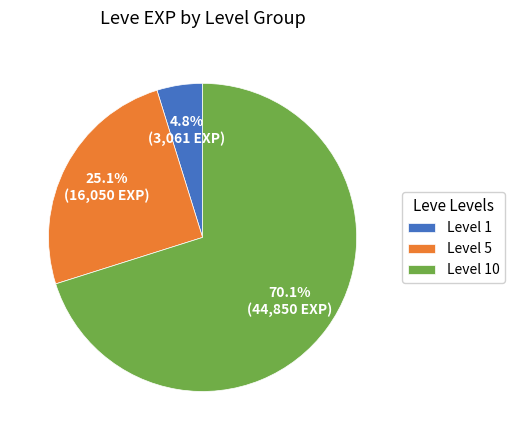

Rank the categories by value from highest to lowest.

Level 10, Level 5, Level 1